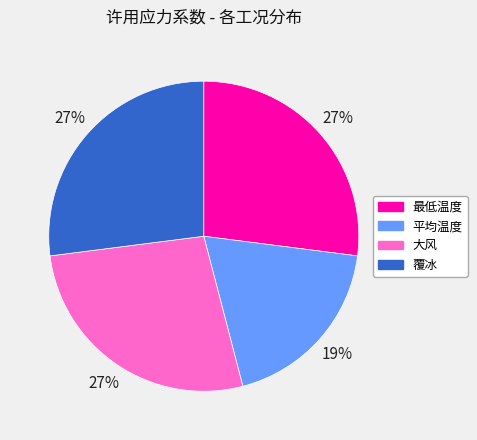

Is it true that 平均温度 is 33% of the pie?

False